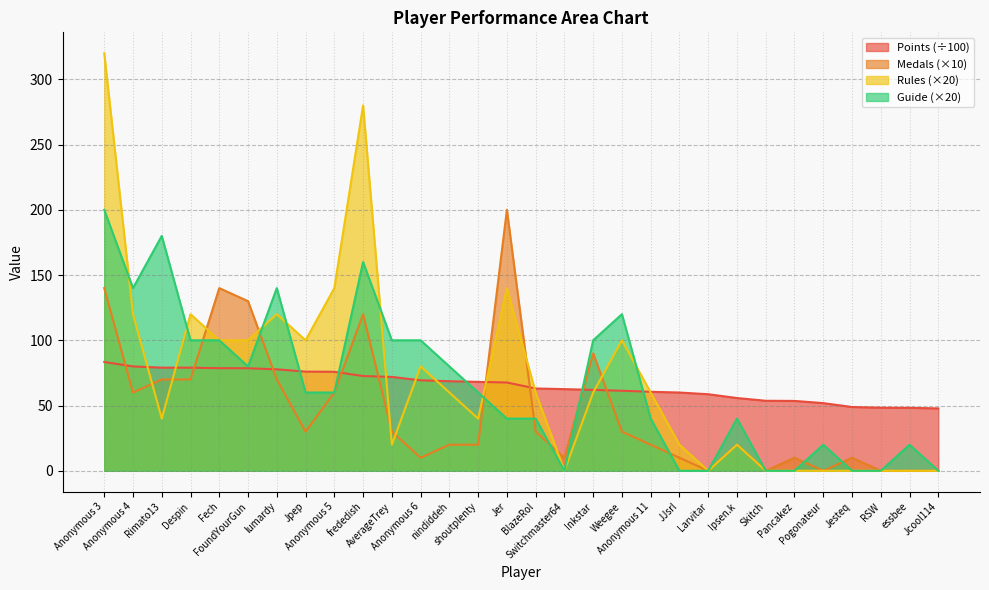

How many intersections are there between Medals and Rules?

10